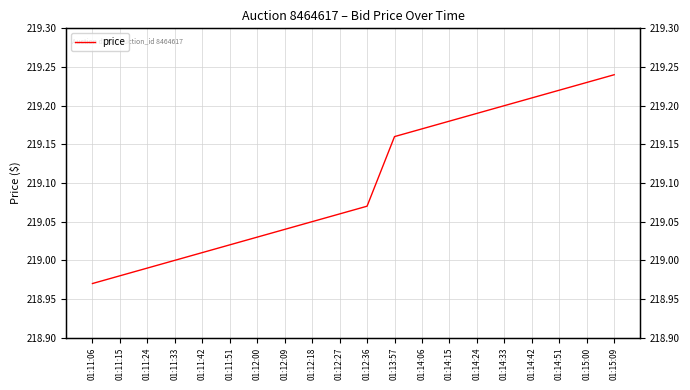

Reading right to left, extract all data points from this chart.

01:15:09=219.2	01:15:00=219.2	01:14:51=219.2	01:14:42=219.2	01:14:33=219.2	01:14:24=219.2	01:14:15=219.2	01:14:06=219.2	01:13:57=219.2	01:12:36=219.1	01:12:27=219.1	01:12:18=219.1	01:12:09=219.0	01:12:00=219.0	01:11:51=219.0	01:11:42=219.0	01:11:33=219.0	01:11:24=219.0	01:11:15=219.0	01:11:06=219.0